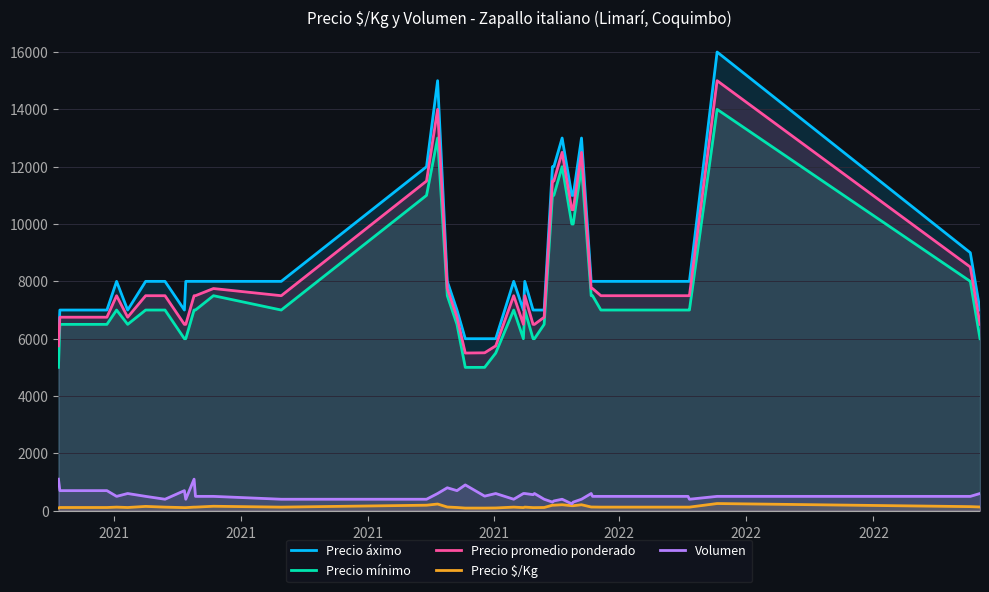

What is the greatest value displayed?

16000